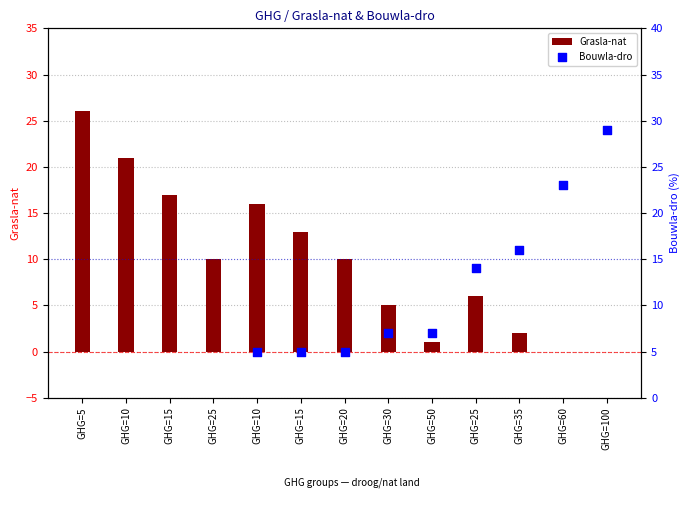

Which series has the widest spread of Y values?

Grasla-nat